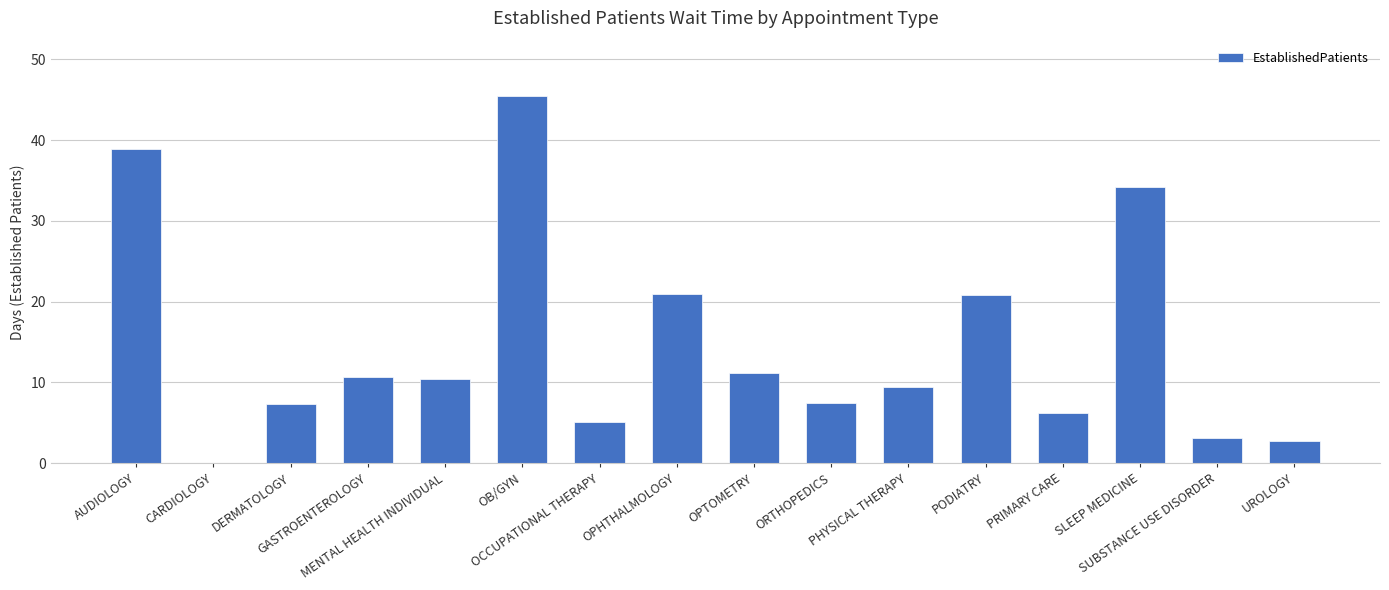

Is it true that the value at ORTHOPEDICS is 7.5?

True